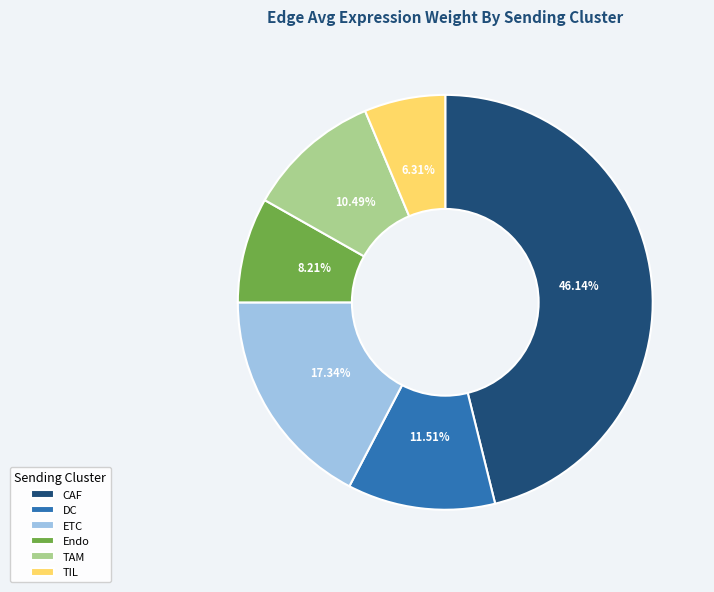

True or false: Endo accounts for 20% of the total.

False